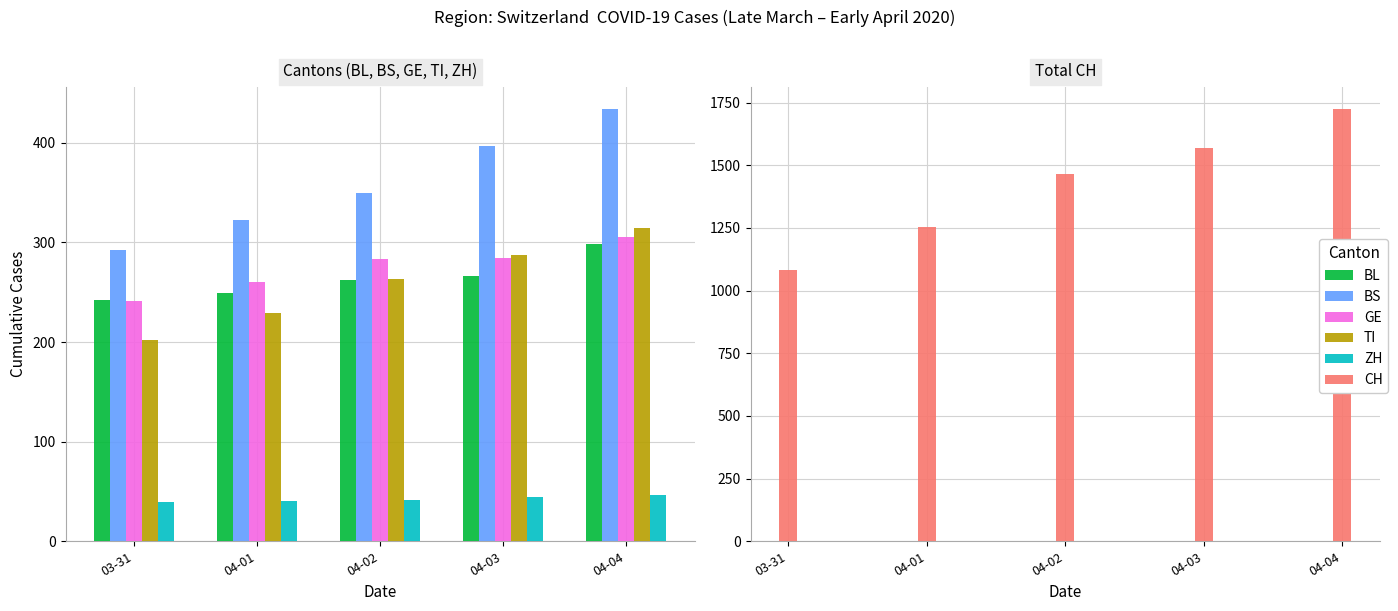

Which series has the largest total across all categories?

CH